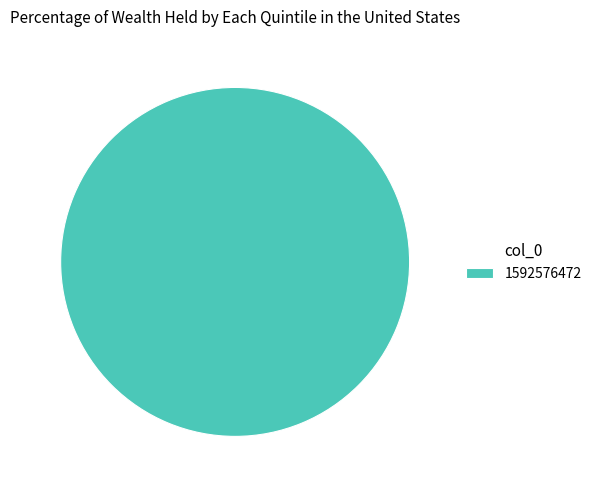

The 1592576472 slice represents 90% of the pie. True or false?

False